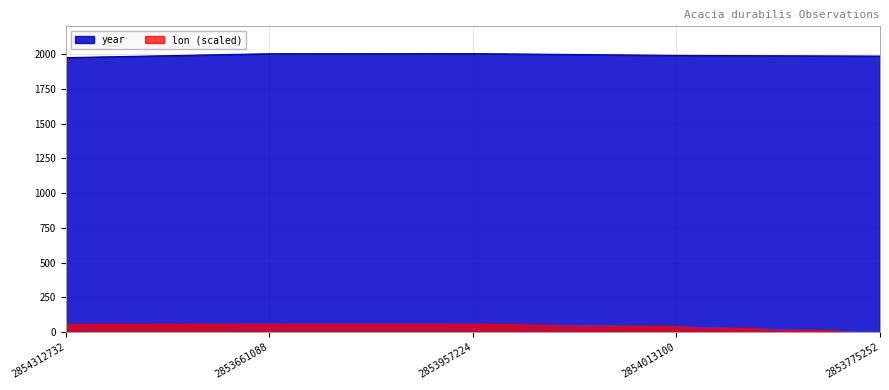

Between 2854312732 and 2854013100, which series saw the biggest shift?

year